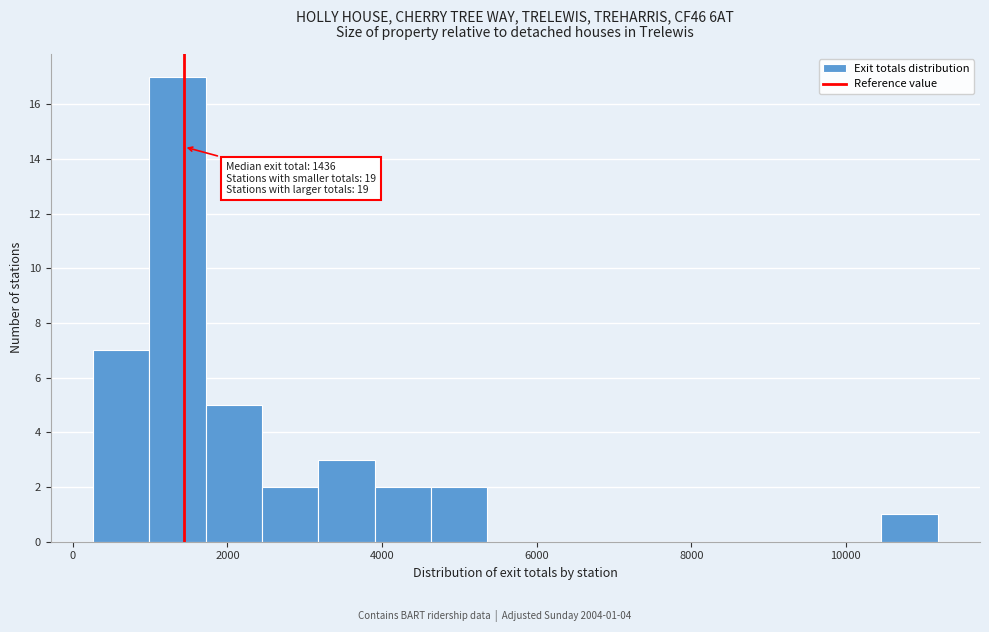

Around what value on the x-axis is the tallest bar? Give the approximate position of its centre, as read against the axis.

1400